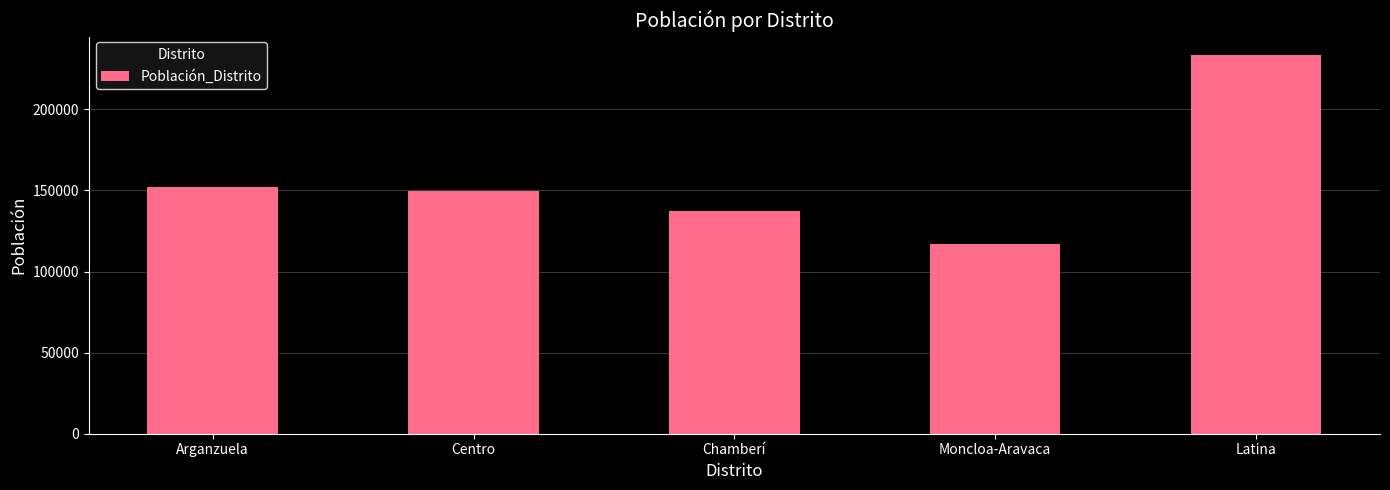

Does the chart contain any negative values?

No